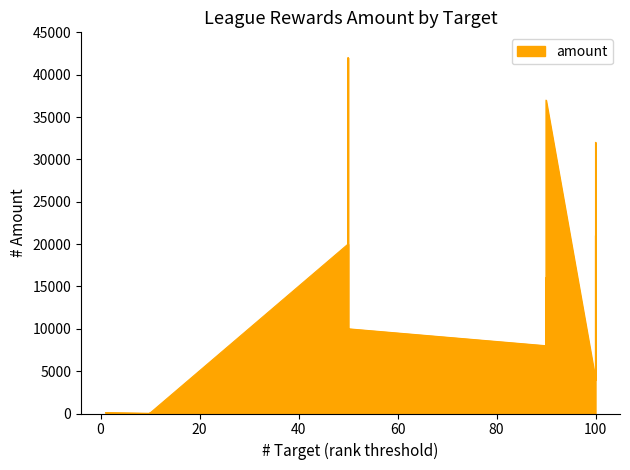

How many values are below 8000?

11